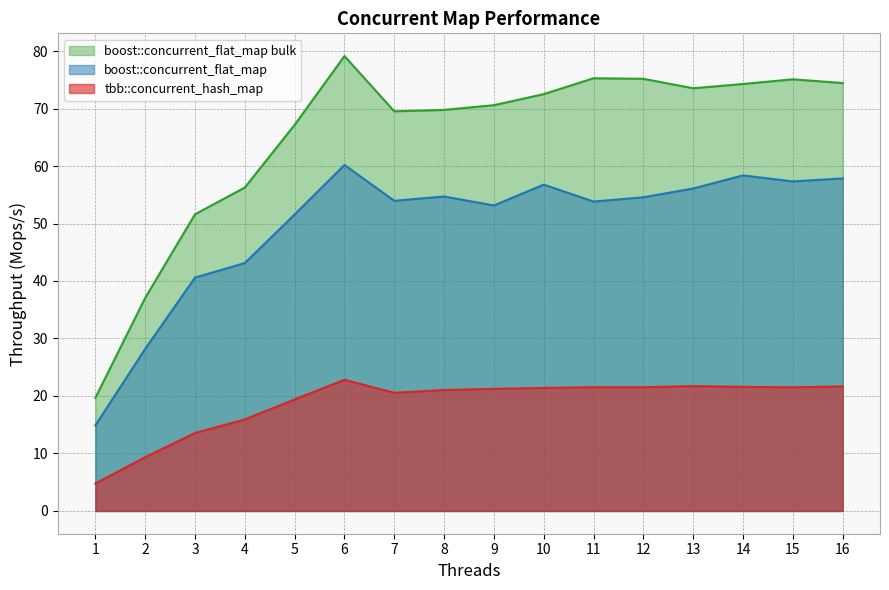

Which series has the widest spread of values?

boost::concurrent_flat_map bulk